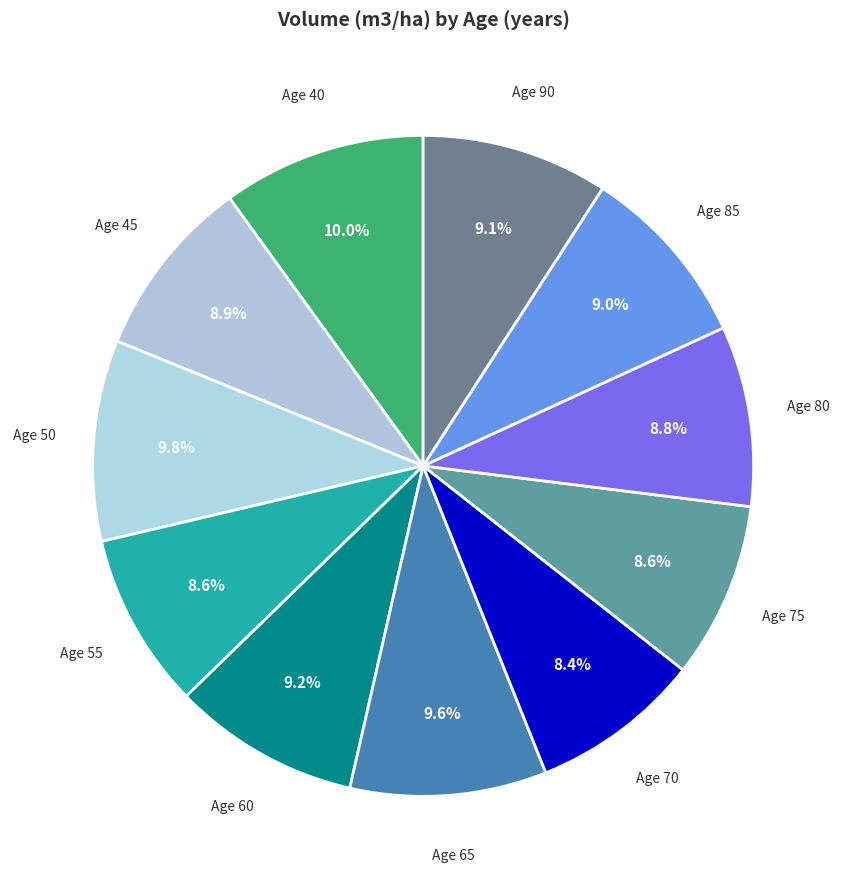

Which category has the biggest portion of the pie?

40